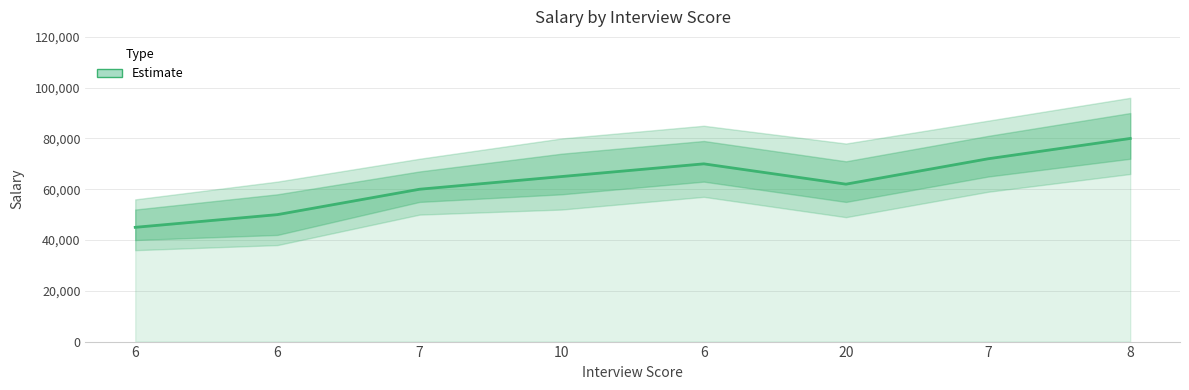

What is the difference between the values at 7 and 8?

20000